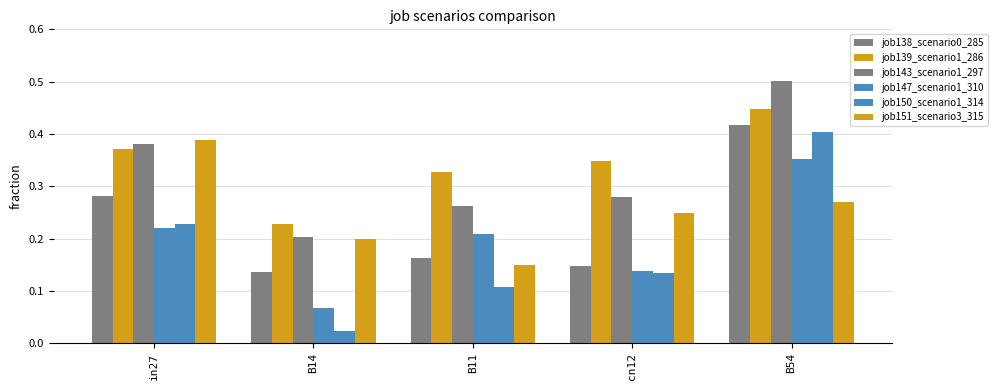

How many distinct data groups are displayed?

6